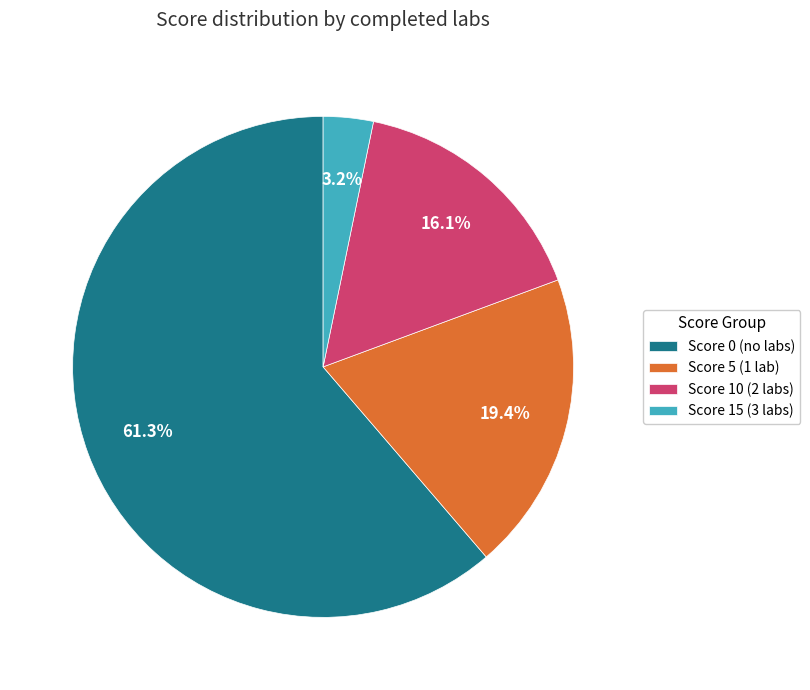

How many segments does this pie chart have?

4